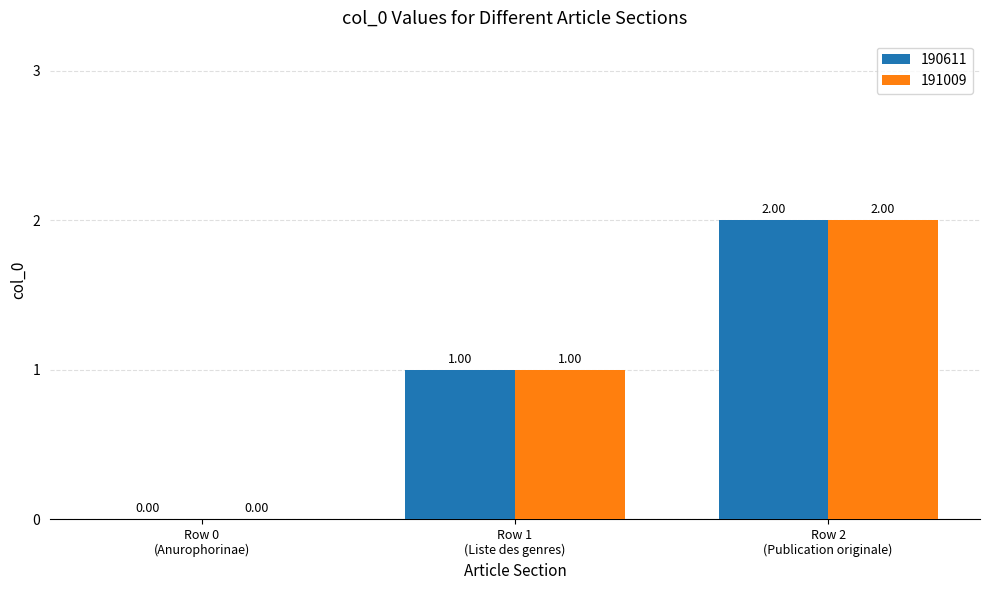

How many data points does each series have?

3